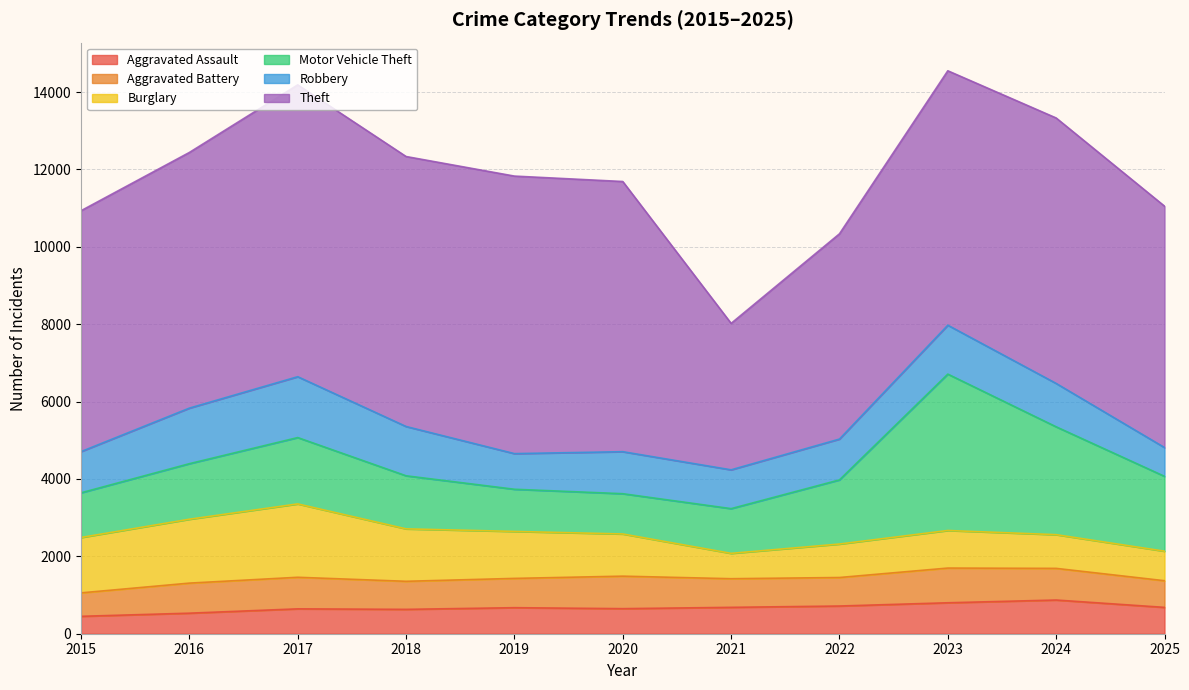

What are all the series names shown in the legend?

Aggravated Assault, Aggravated Battery, Burglary, Motor Vehicle Theft, Robbery, Theft